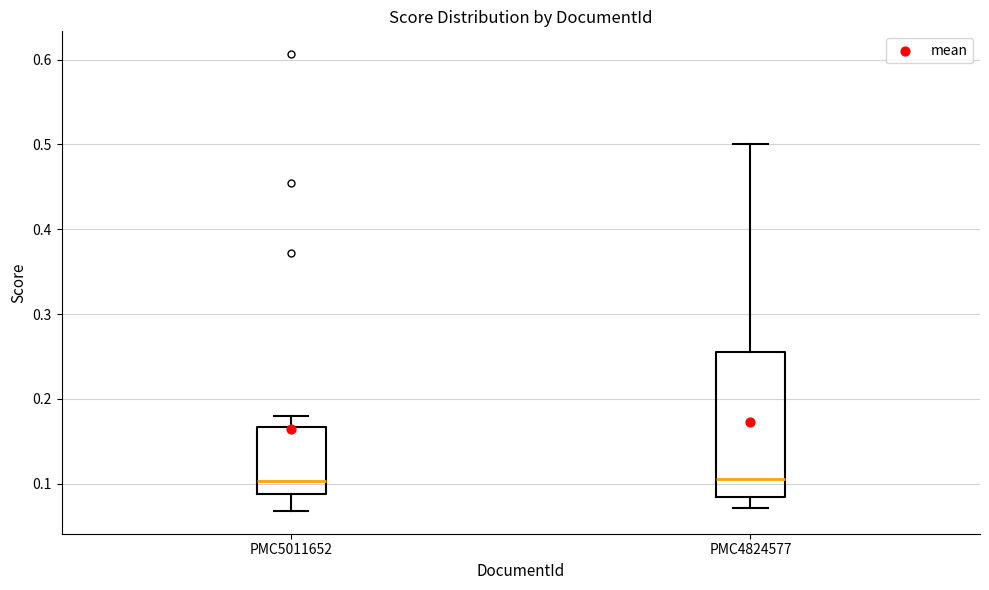

Reading left to right, read every box against the y-axis: the position of its median line, the range the box covers, and the ends of its whiskers. The values are not printed on the chart, so give them approximately, as read against the axis.

PMC5011652: median 0.10, box 0.09 to 0.17, whiskers 0.07 to 0.18
PMC4824577: median 0.11, box 0.08 to 0.26, whiskers 0.07 to 0.50